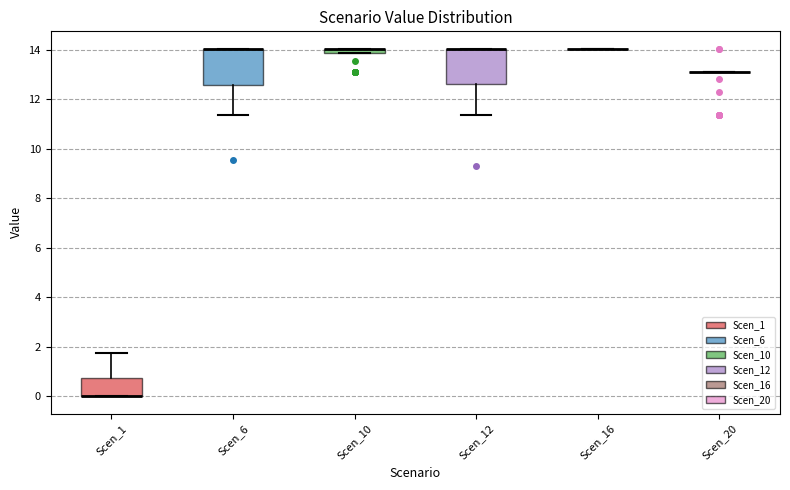

Where is the lower edge of the box for Scen_12 on the y-axis? The values are not printed on the chart, so give them approximately, as read against the axis.

12.6